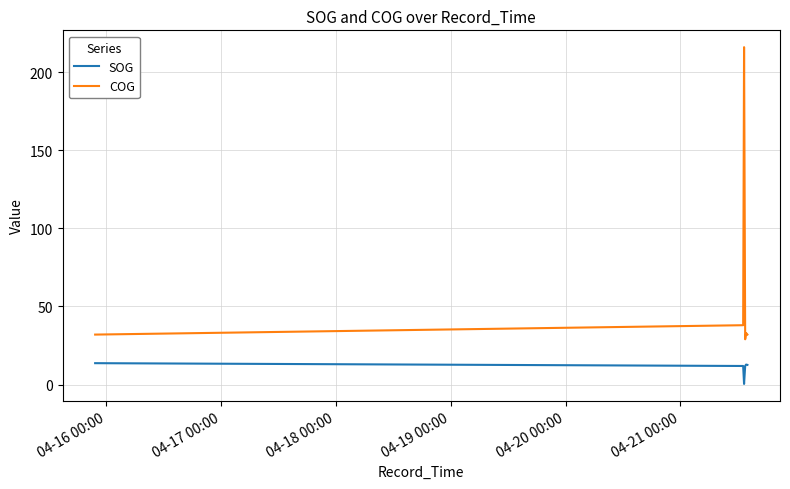

Which series has the largest total across all categories?

COG